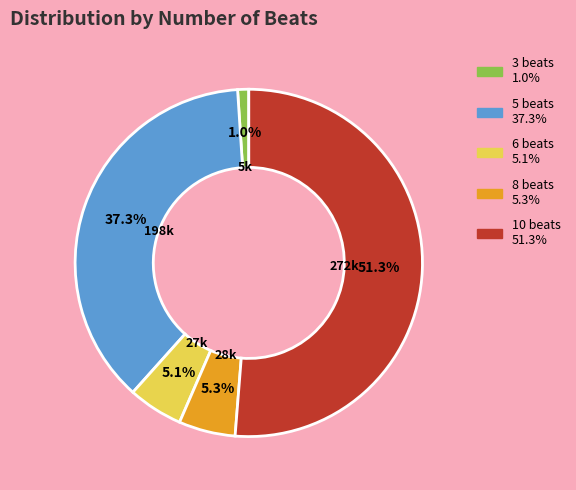

Which slice is the largest?

10